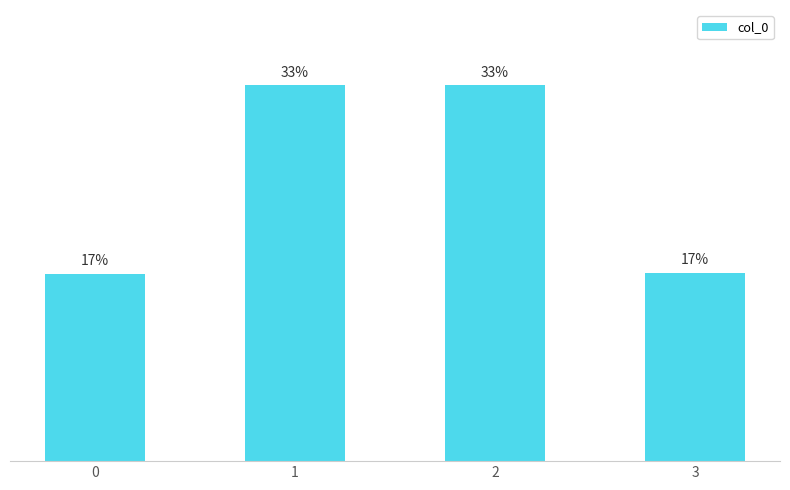

What is the value of the 1st bar from the left?

16.6